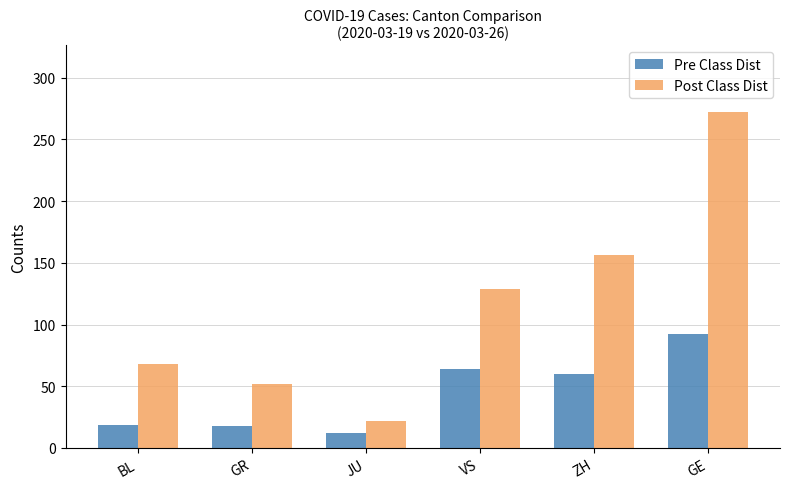

Are the bars grouped side by side (vs. stacked)?

Yes